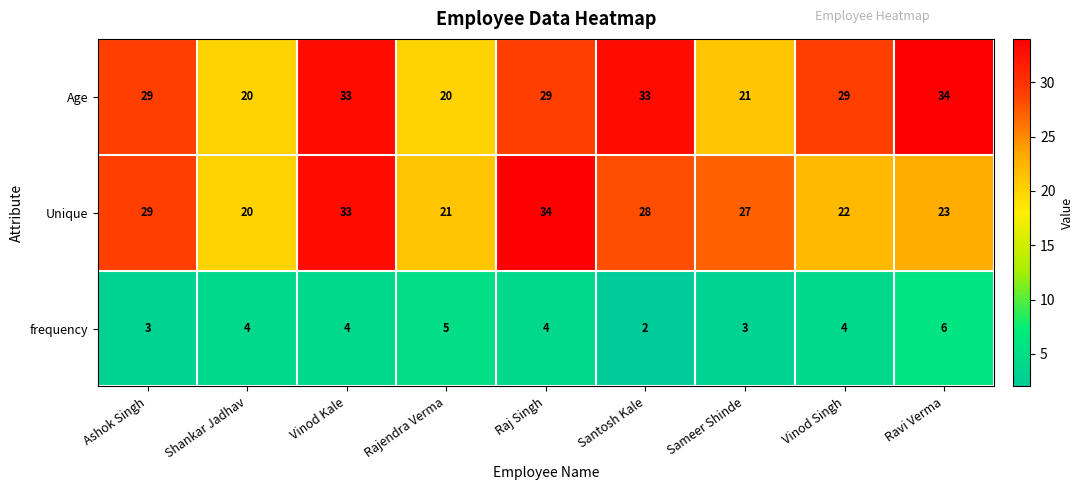

What is the sum of all frequency values?

35